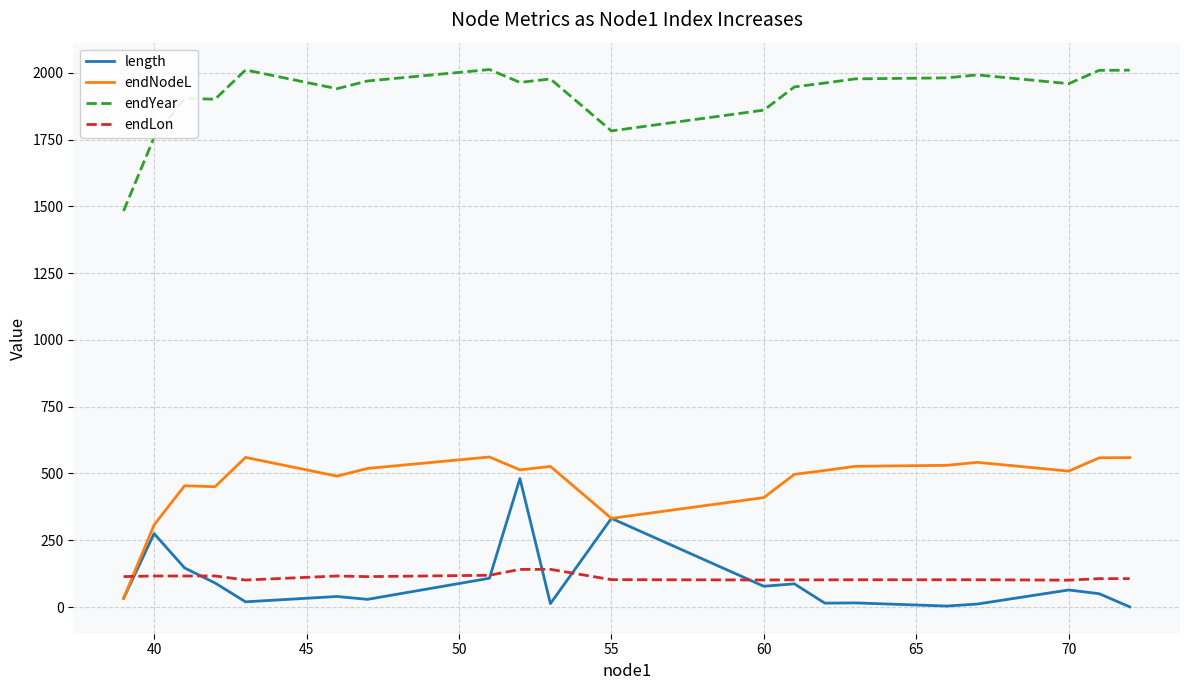

Which series has the largest total across all categories?

endYear